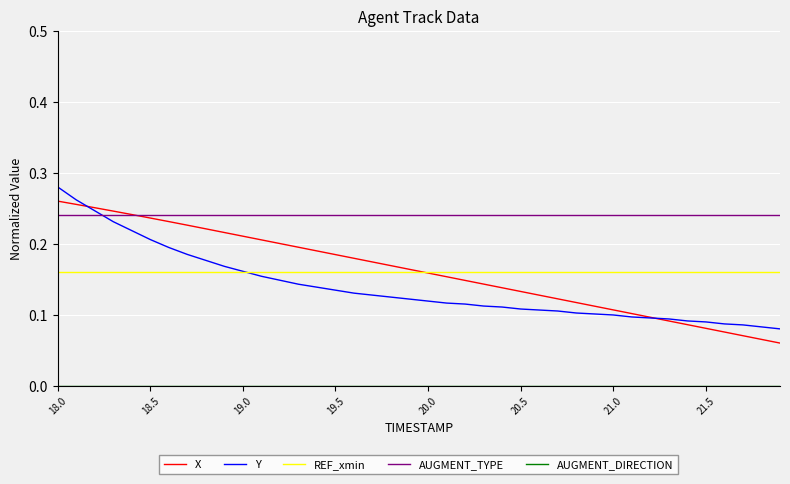

How many times do Y and AUGMENT_TYPE cross each other?

1